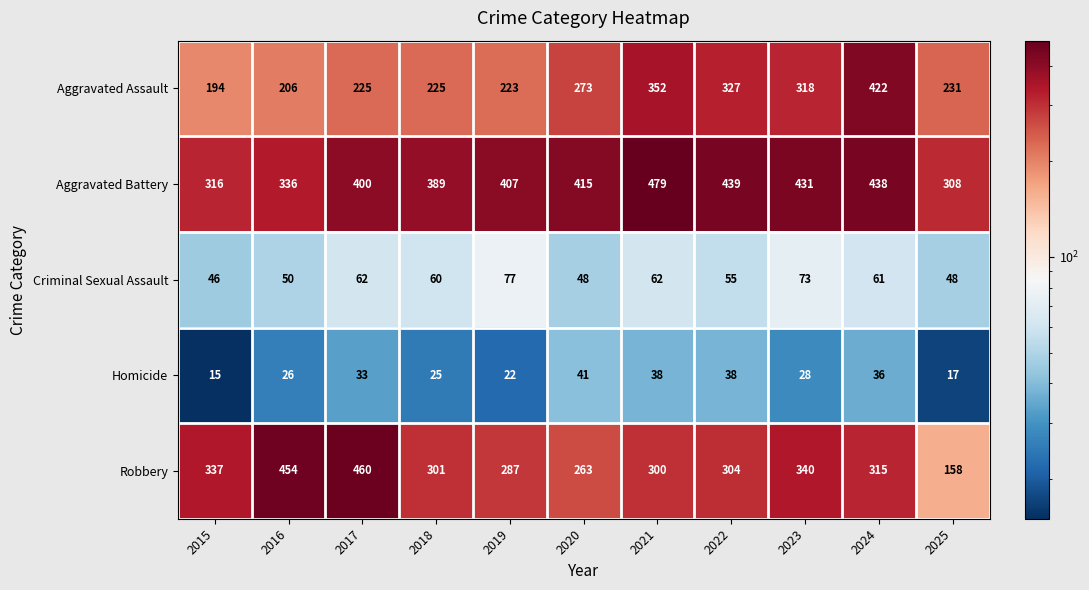

At how many categories does at least one series exceed 360?

9